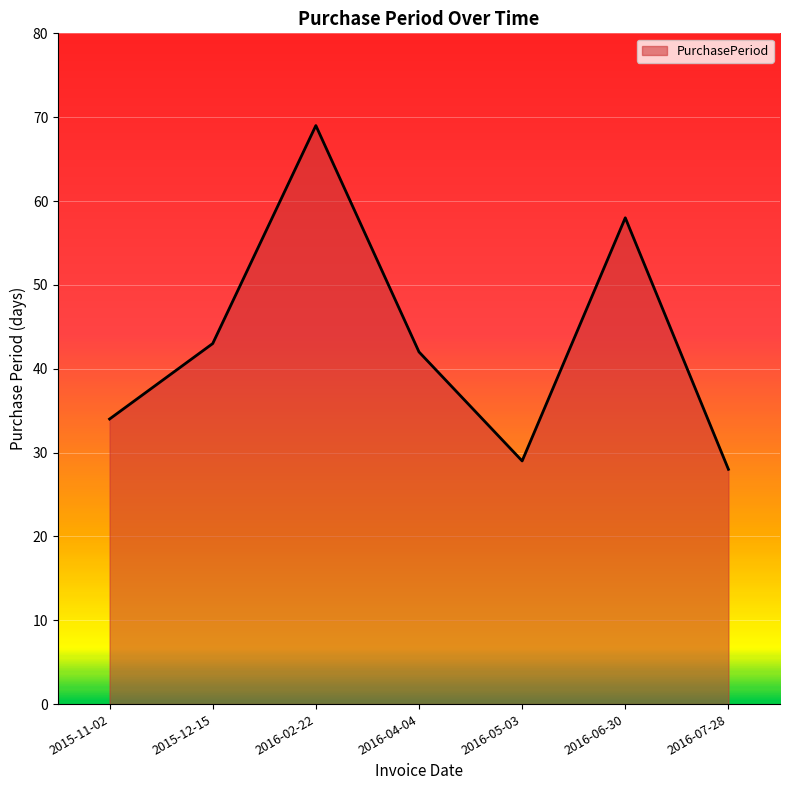

What position from the left is 2015-11-02?

1